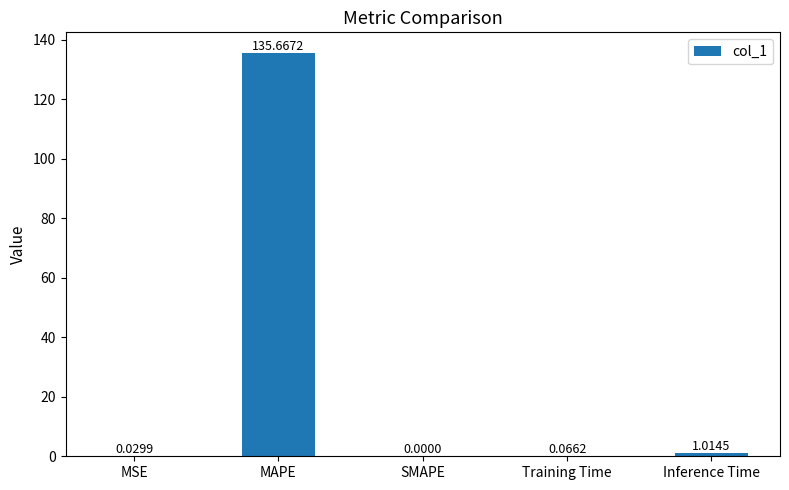

Which category has the highest value across all series?

MAPE